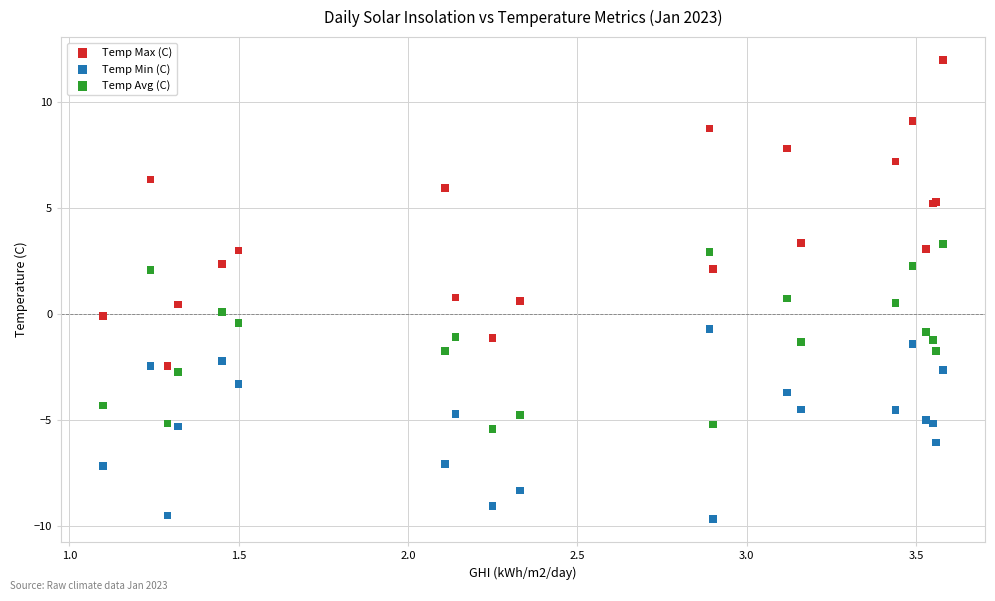

Which series reaches the minimum Y coordinate?

Temp Min (C)